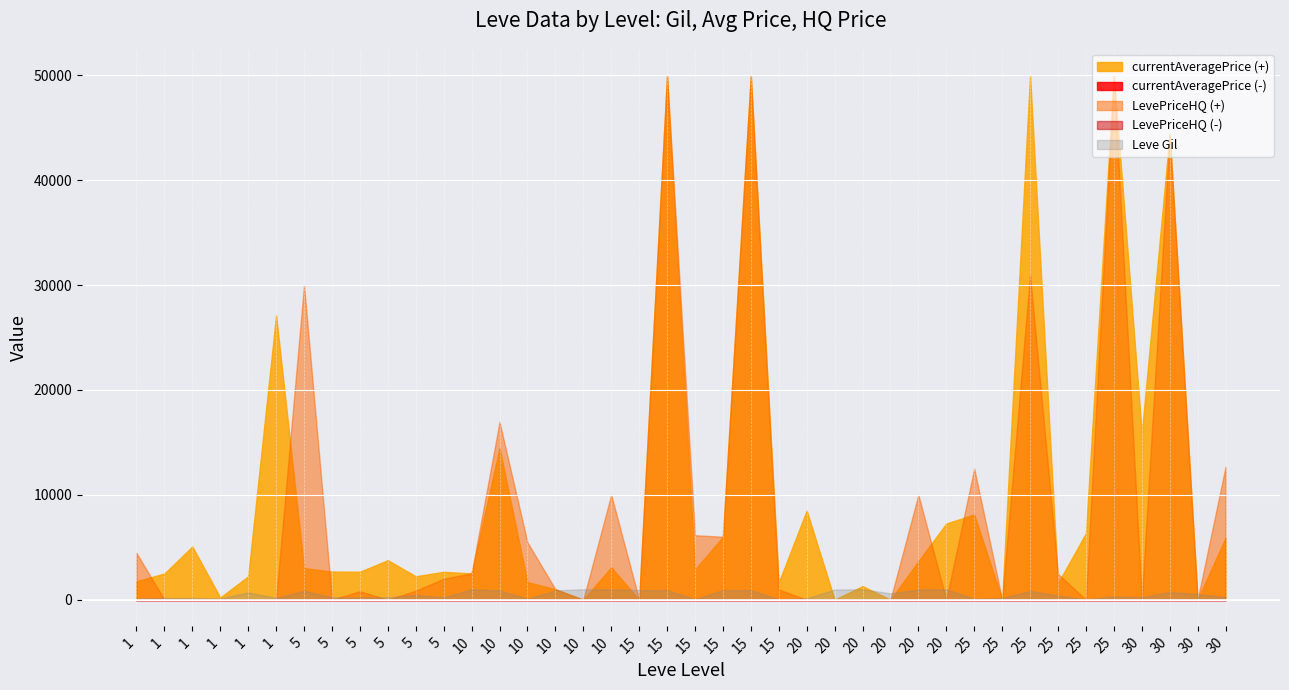

What are all the series names shown in the legend?

Leve Gil, currentAveragePrice, LevePriceHQ